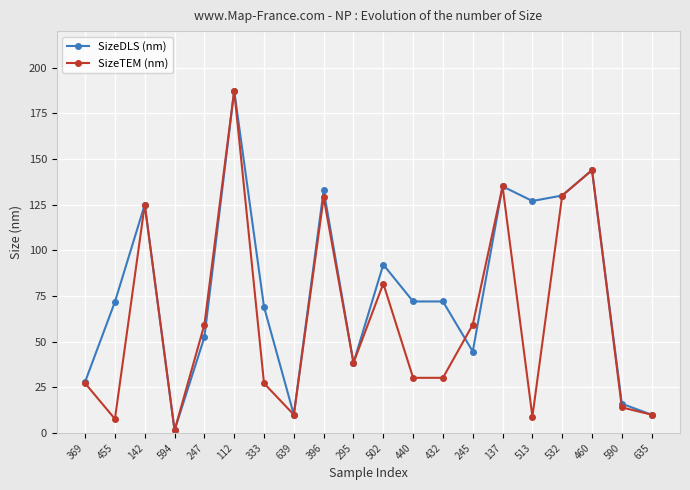

What is the highest value of the SizeDLS (nm) series?

187.4